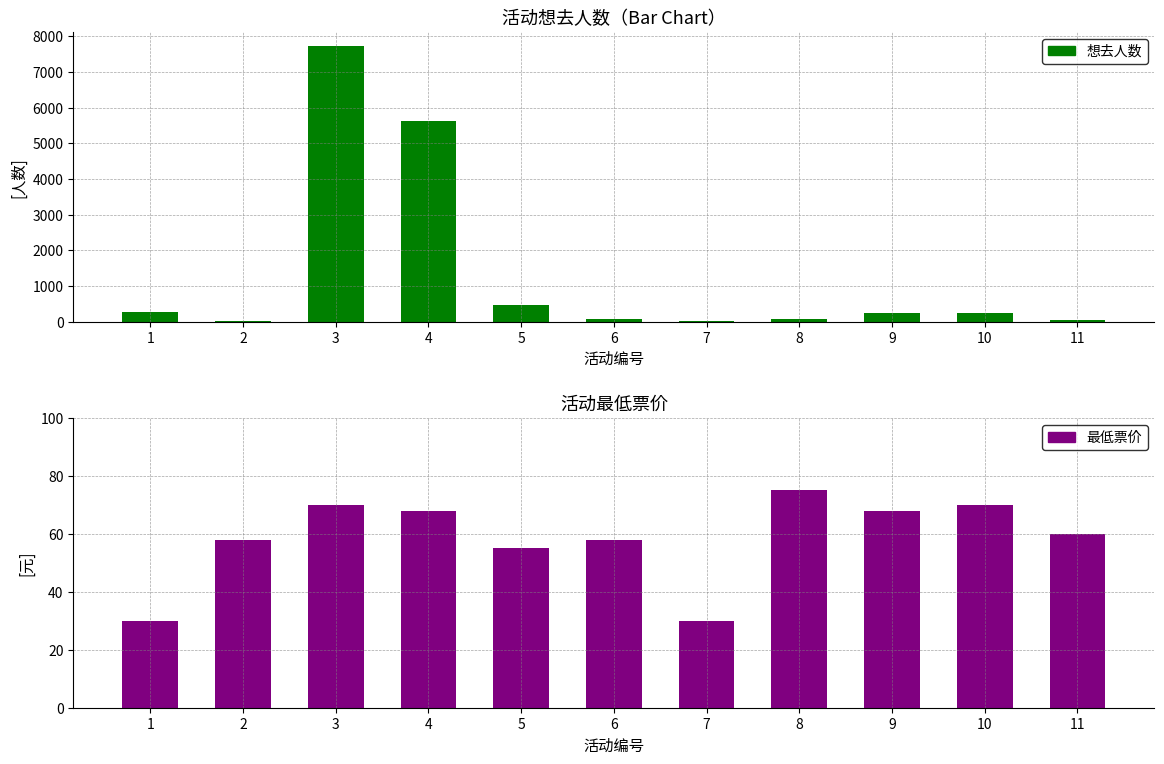

List the labels in order of 最低票价 value, largest first.

8, 3, 10, 4, 9, 11, 2, 6, 5, 1, 7